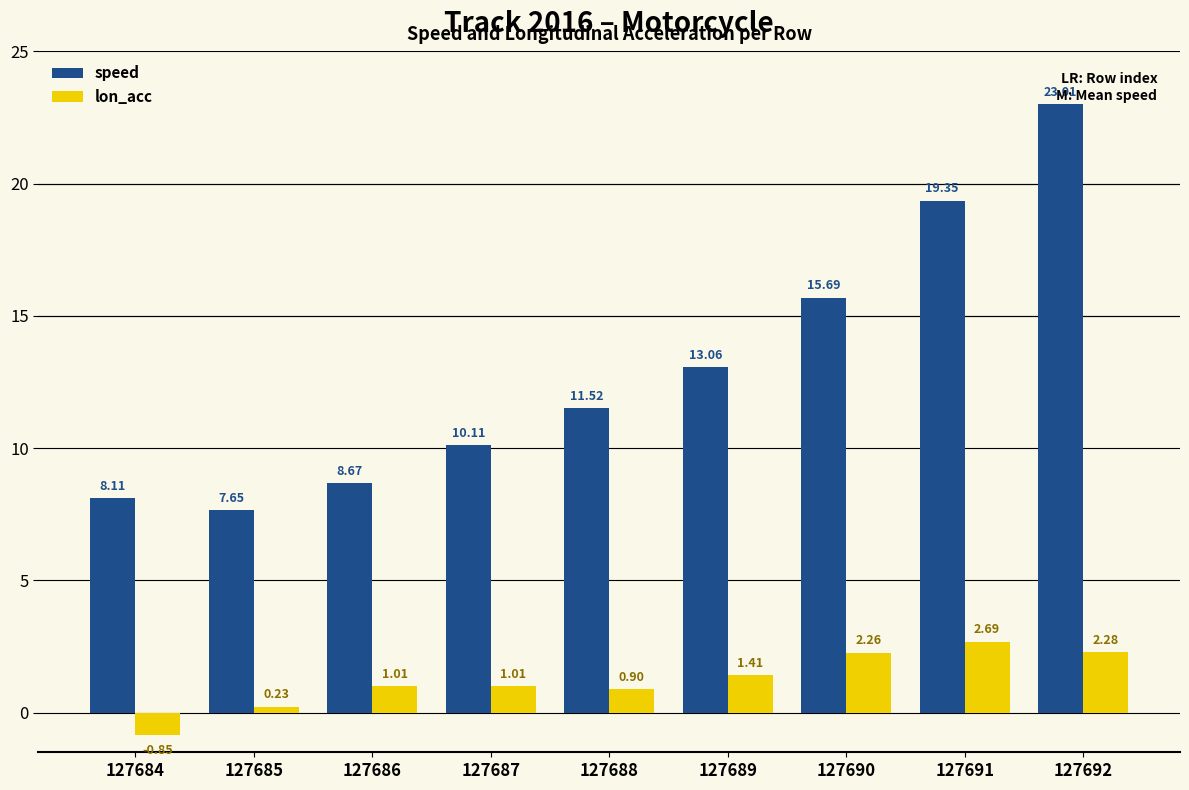

What is the value of the speed bar at the 1st from the left?

8.1